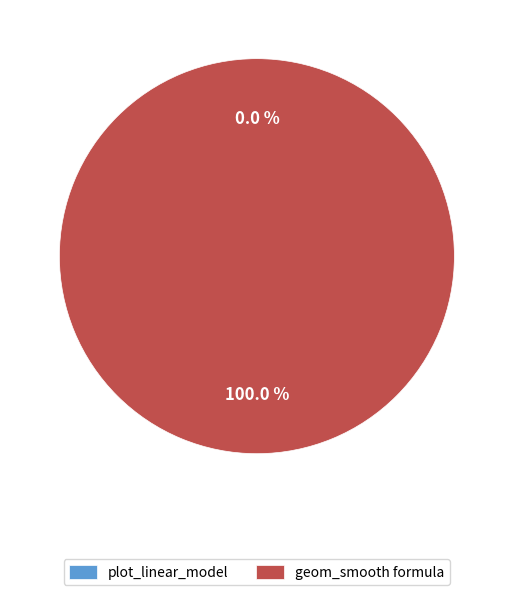

What percentage is the geom_smooth formula slice, to the nearest percent?

100%